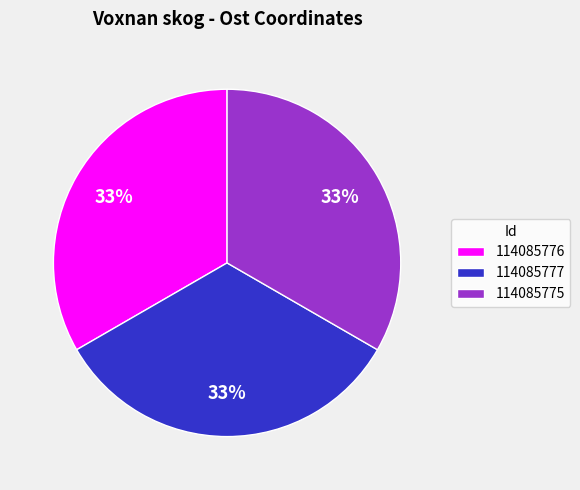

What percentage is the 114085777 slice, to the nearest percent?

33%